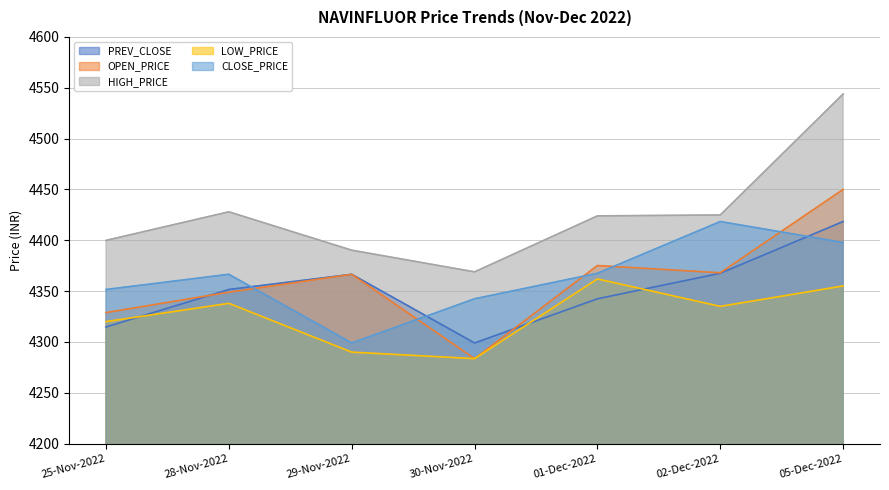

How many data points in CLOSE_PRICE are less than 4366?

3